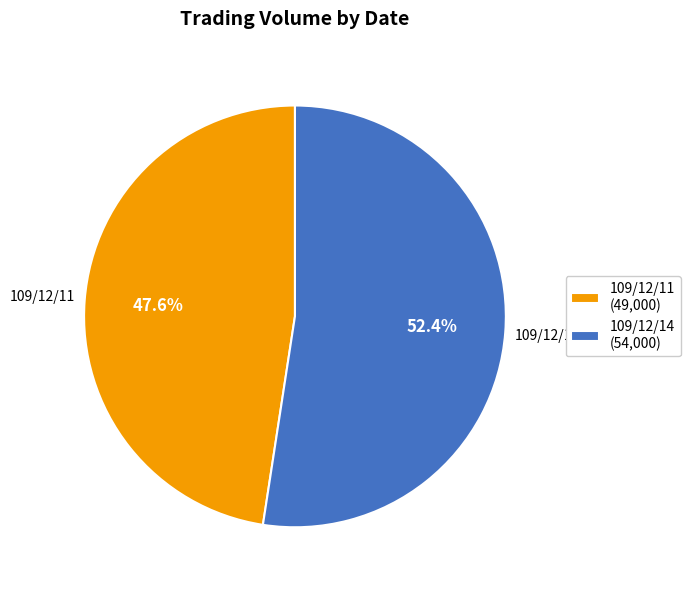

Rank the categories by value from highest to lowest.

109/12/14, 109/12/11